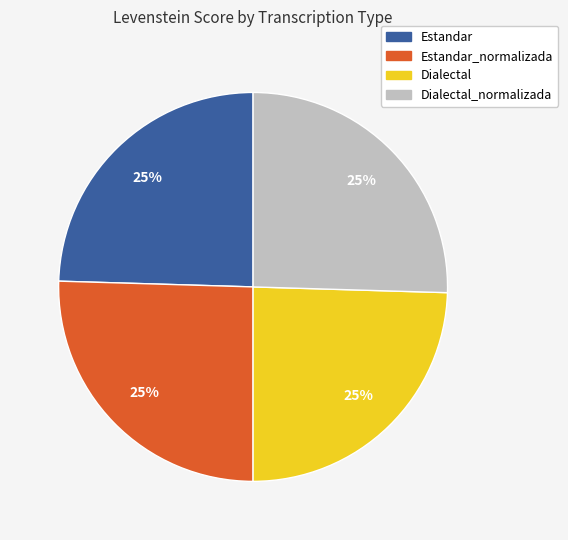

Is there any slice that represents more than half of the pie?

No